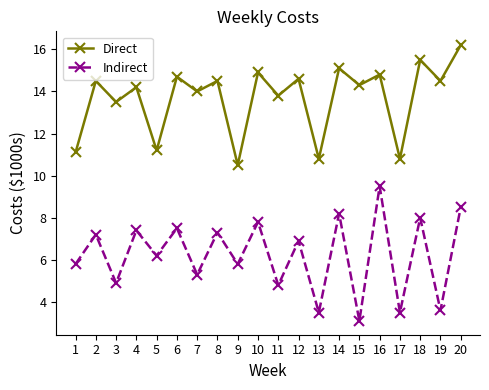

What is the maximum value shown in the chart?

16.2